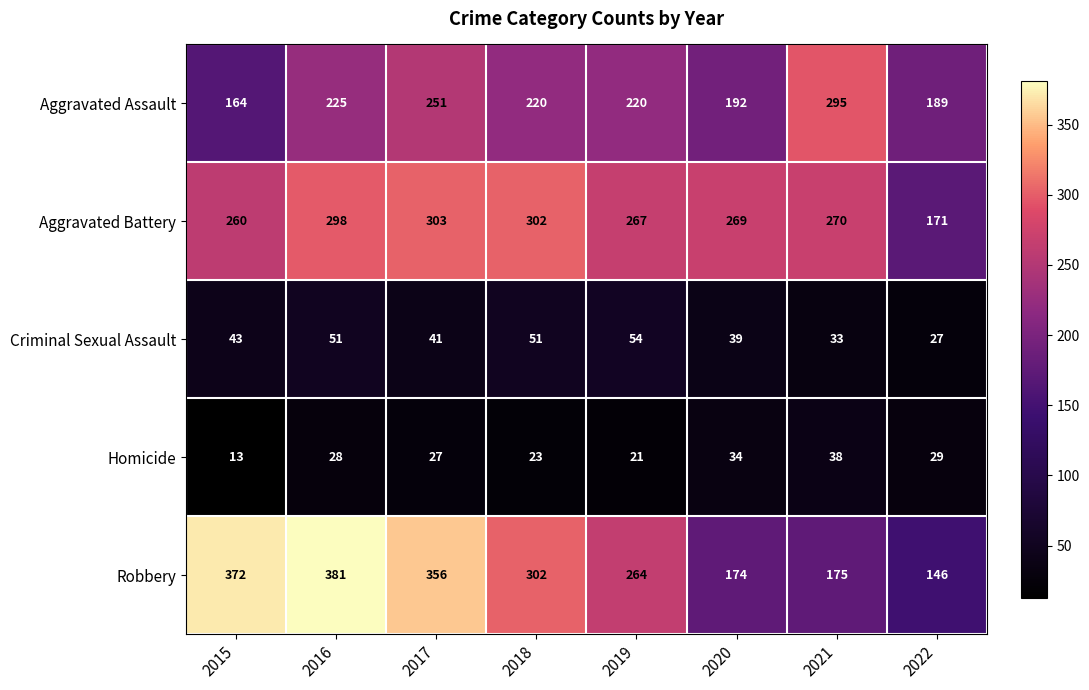

At which category is the sum across all series the highest?

2016